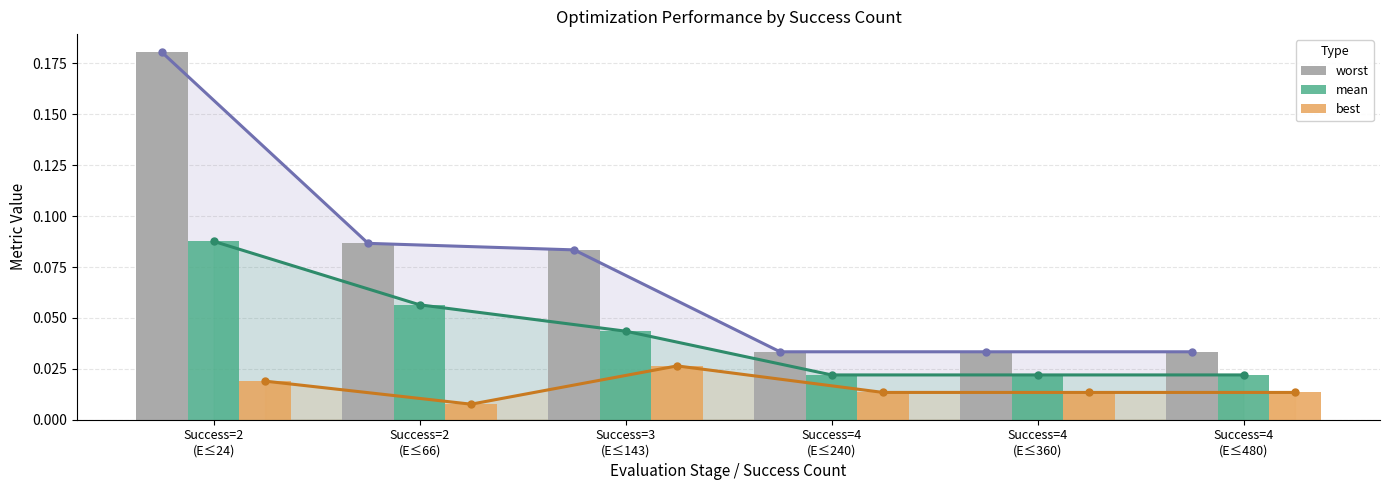

List the series in order of their peak value, lowest first.

best, mean, worst